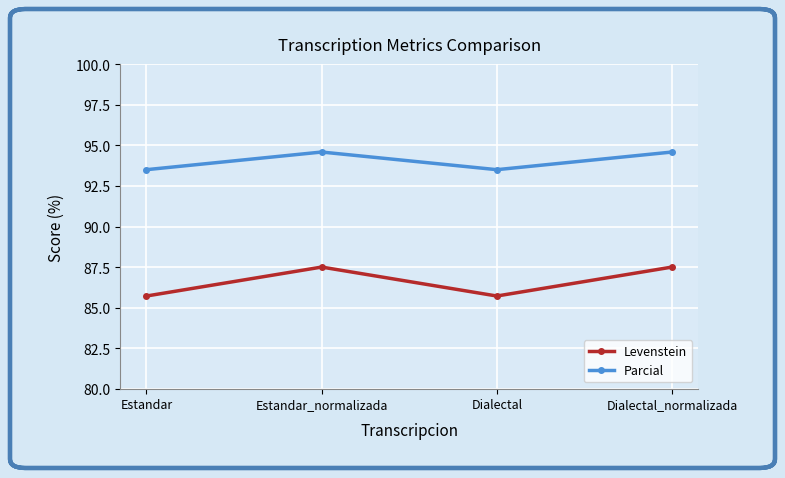

In Parcial, how many points are higher than both neighbors (excluding endpoints)?

1